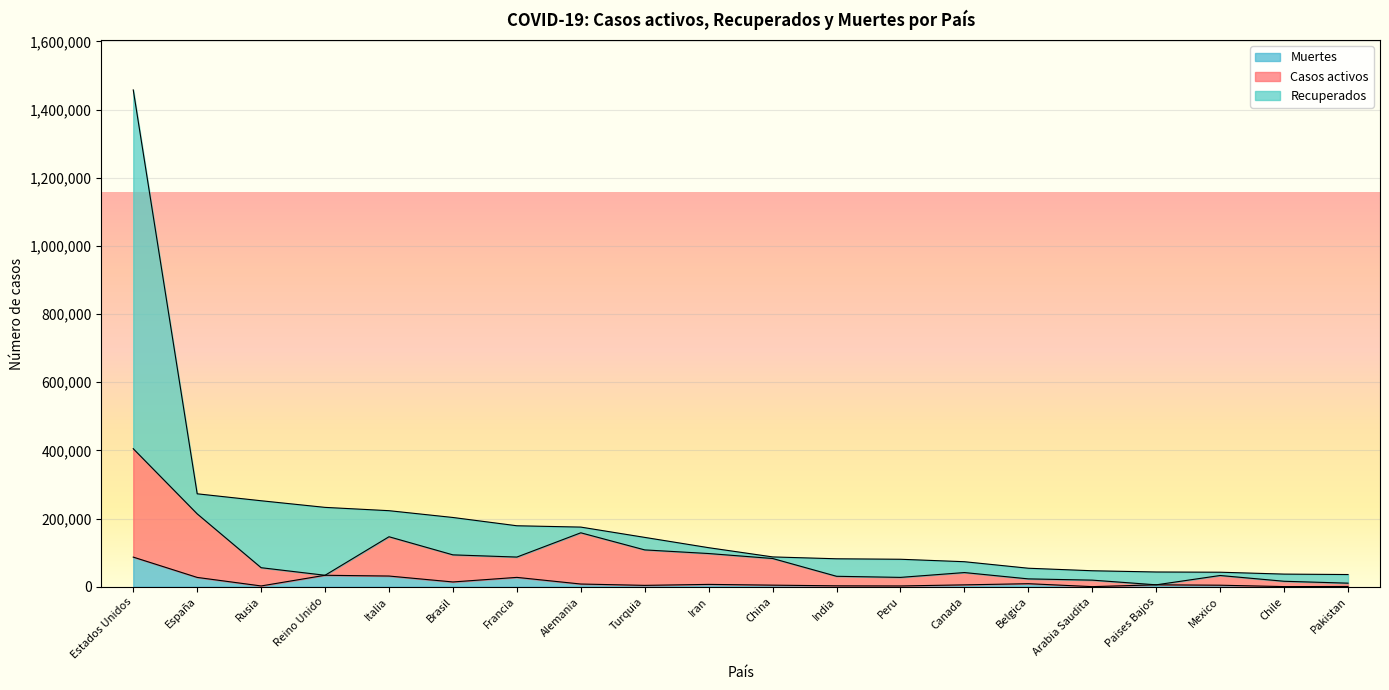

At which category is the sum across all series the highest?

Estados Unidos